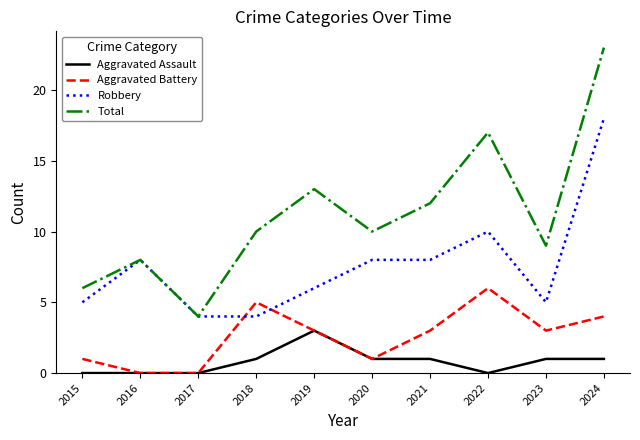

Rank the series by their maximum value, from highest to lowest.

Total, Robbery, Aggravated Battery, Aggravated Assault